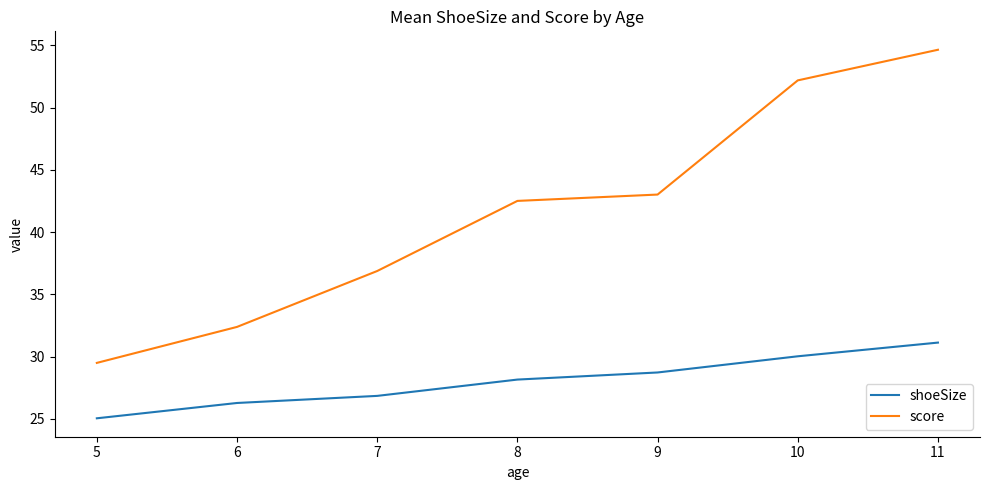

Which series has the widest spread of values?

score